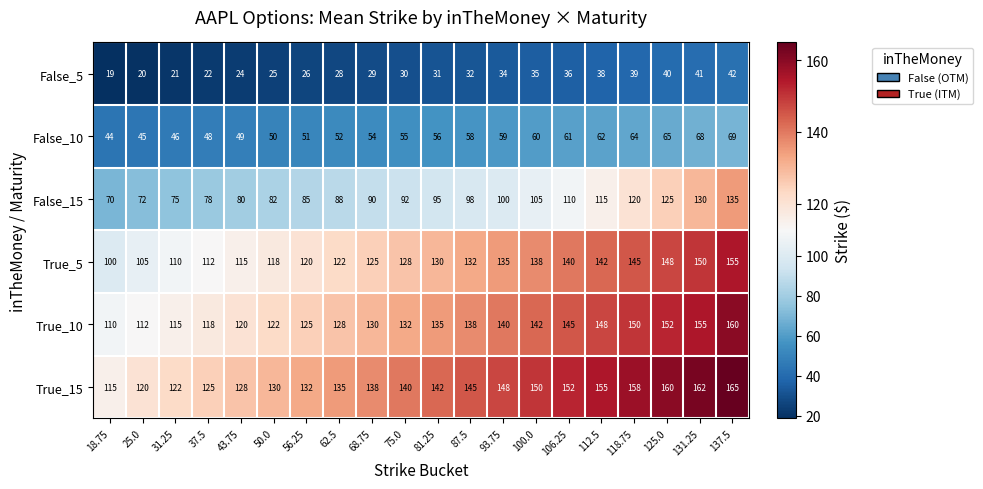

What is the difference between the maximum and second lowest values in the False_10 series?

24